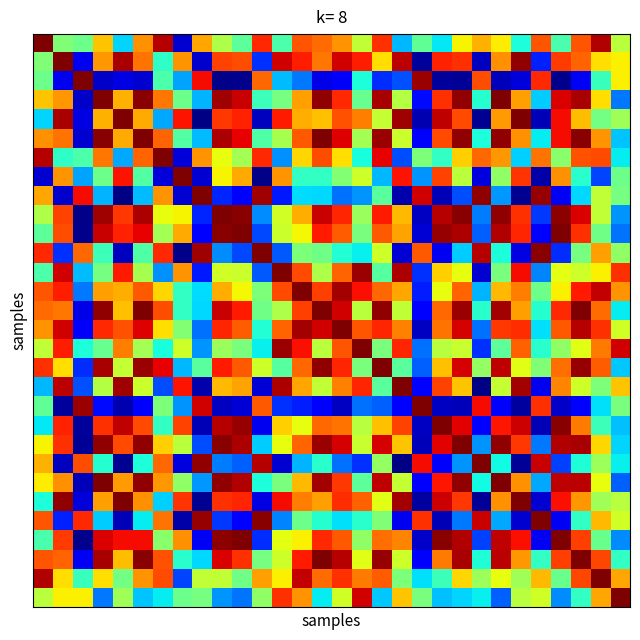

At how many categories does at least one series exceed 0?

30